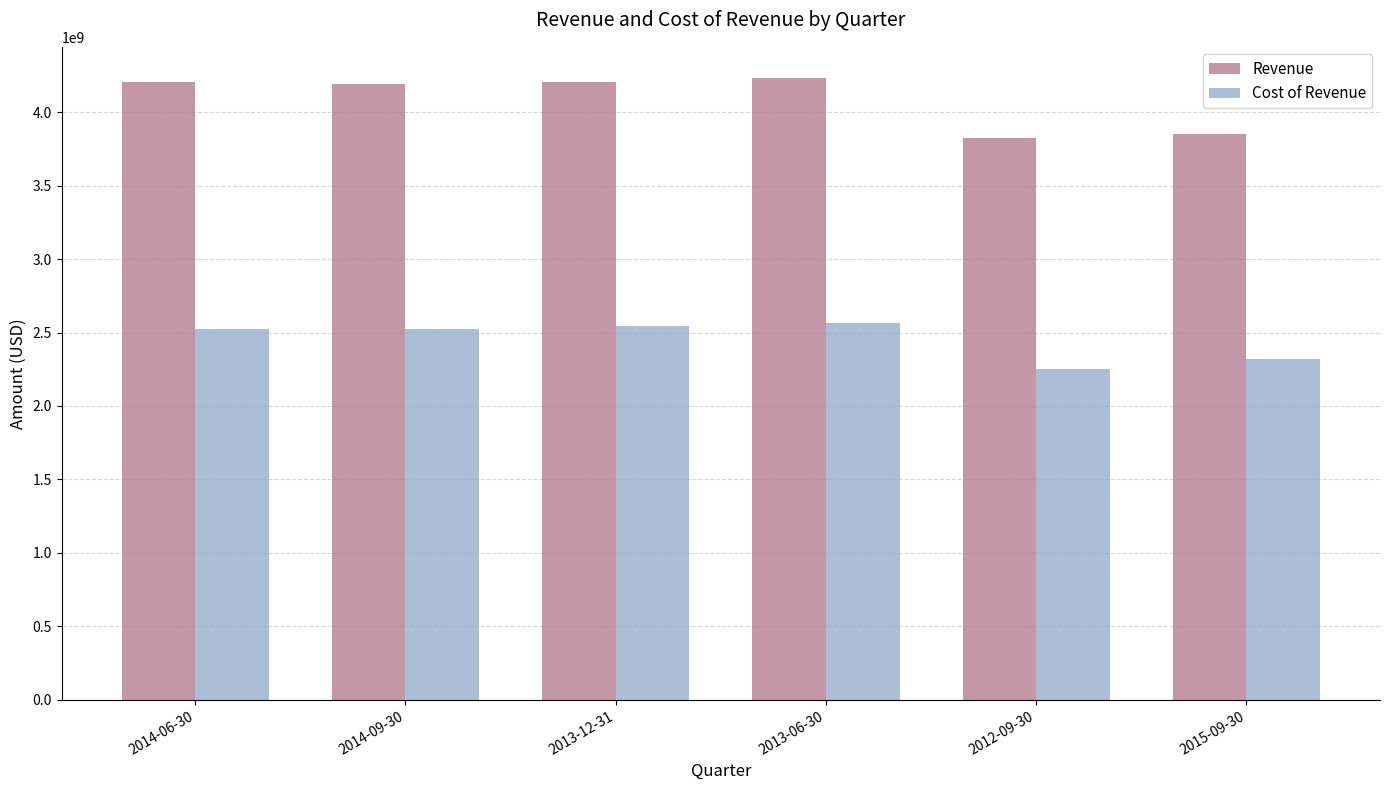

Which series has the largest total across all categories?

Revenue